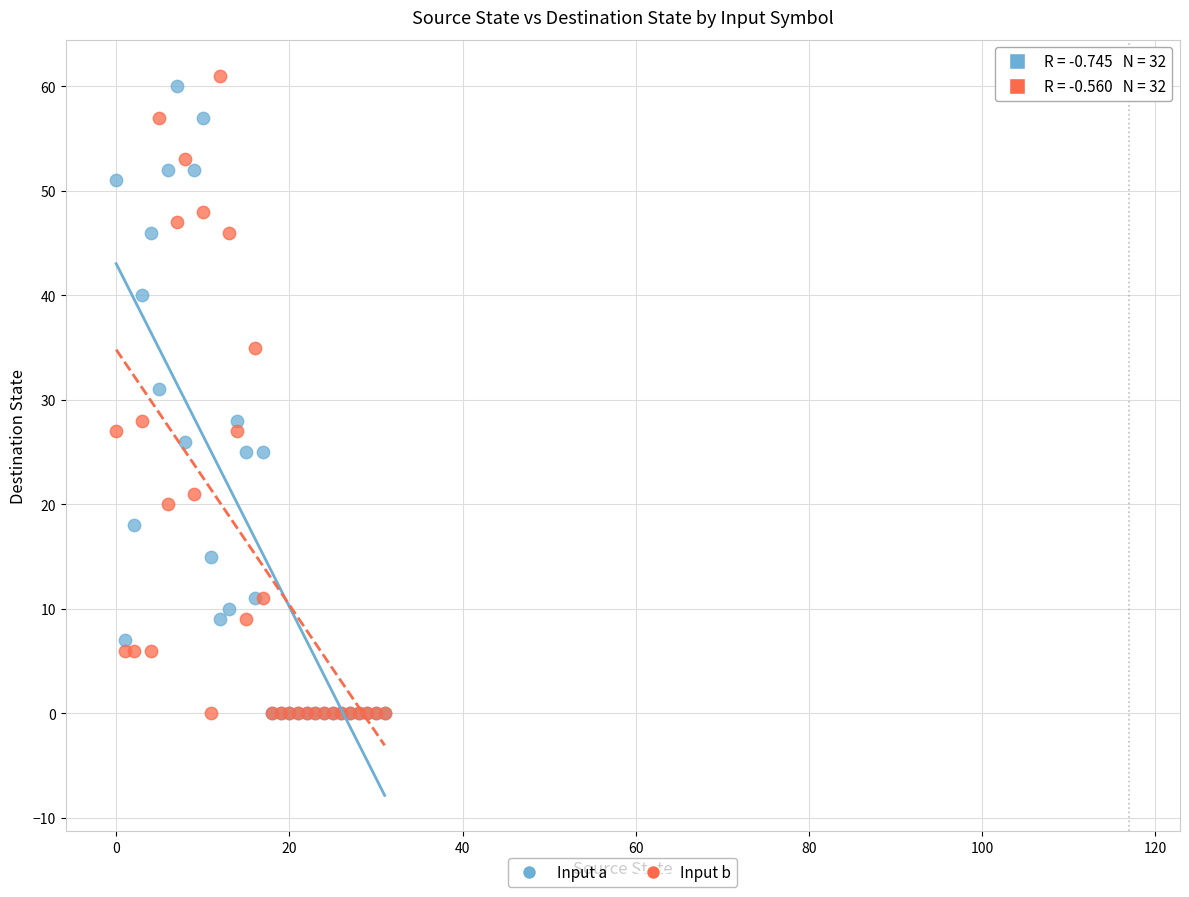

In the Input a series, what Y value is closest to 30?

31